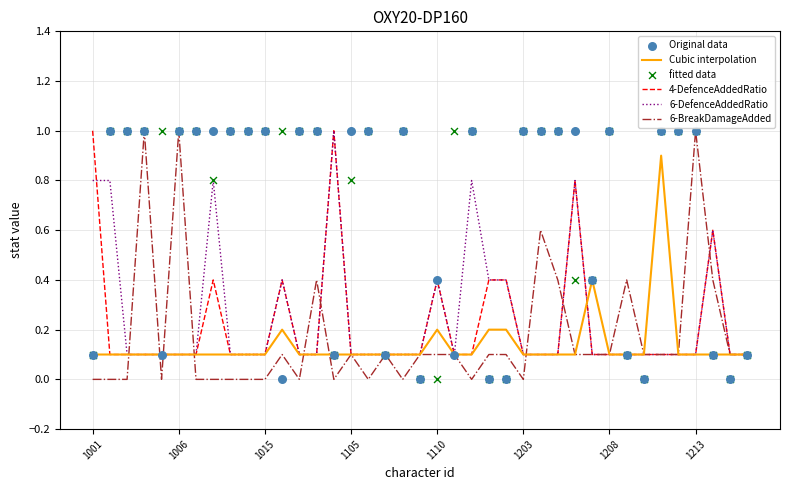

What is the maximum value for 6-DefenceAddedRatio?

1.0